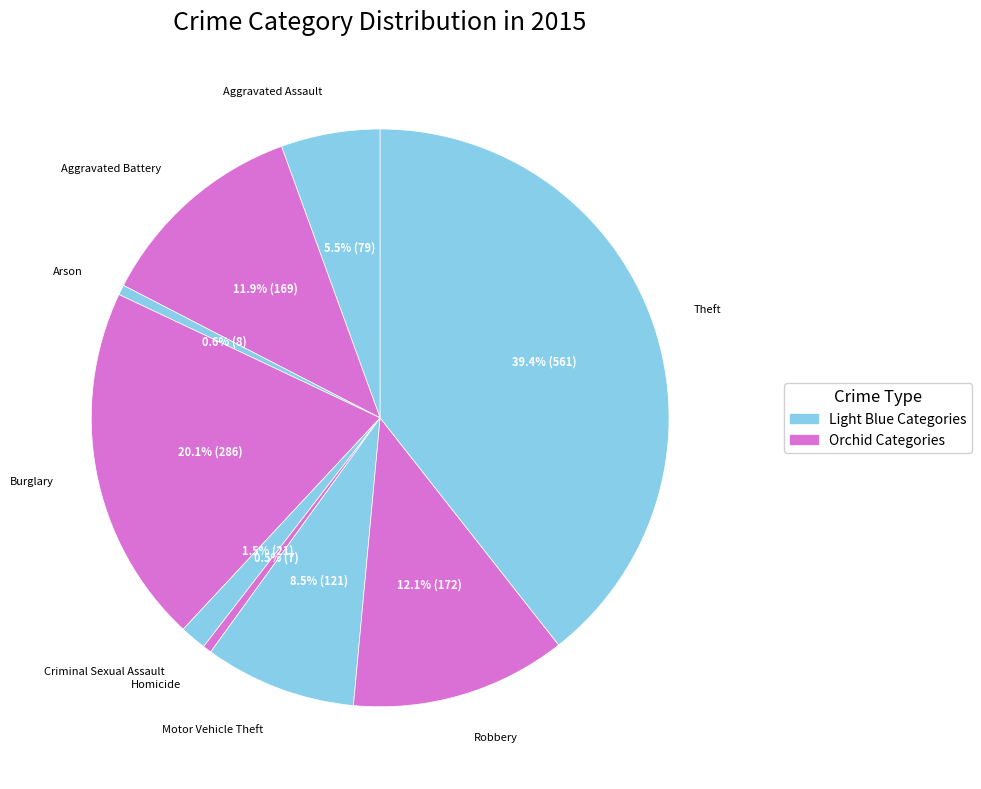

To the nearest percent, what is the combined percentage of Arson and Theft?

40%